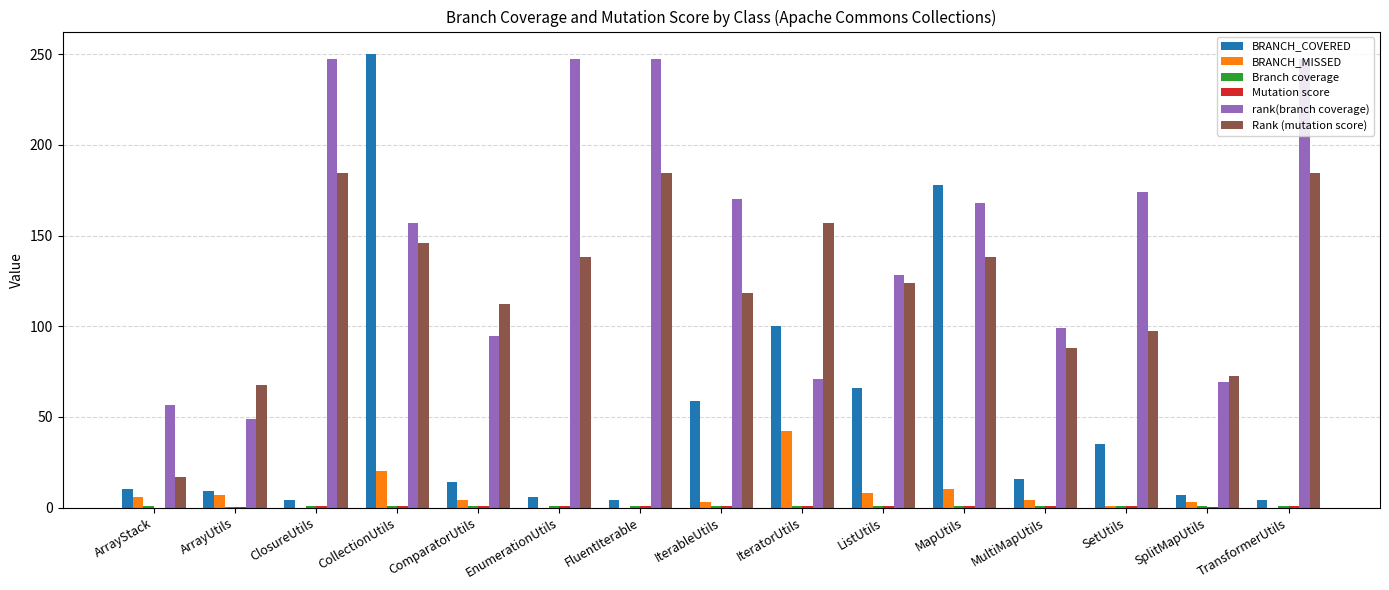

True or false: rank(branch coverage) has a value of 128.0 at ListUtils.

True